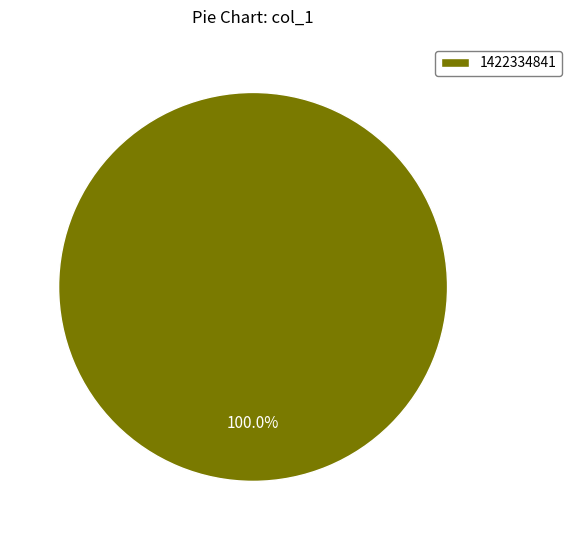

How many slices are in this pie chart?

1